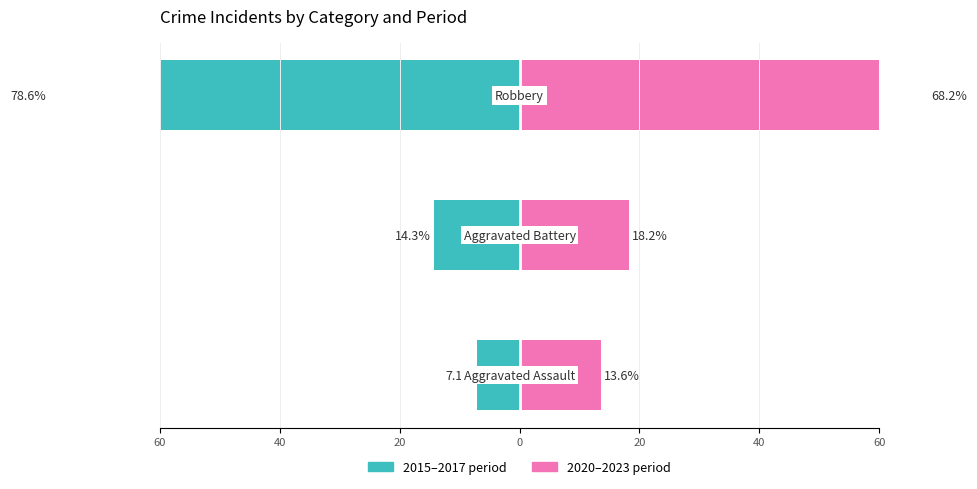

What are all the series names shown in the legend?

2015-2017 period, 2020-2023 period